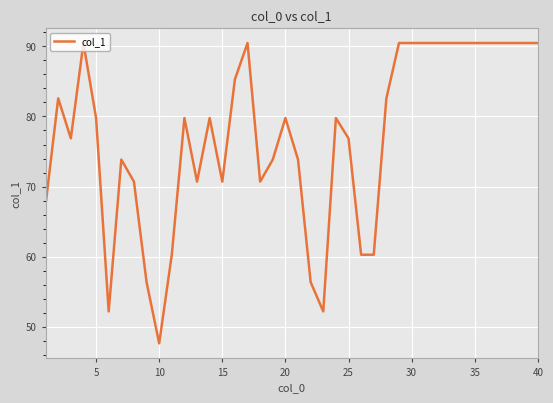

What is the greatest value displayed?

90.5